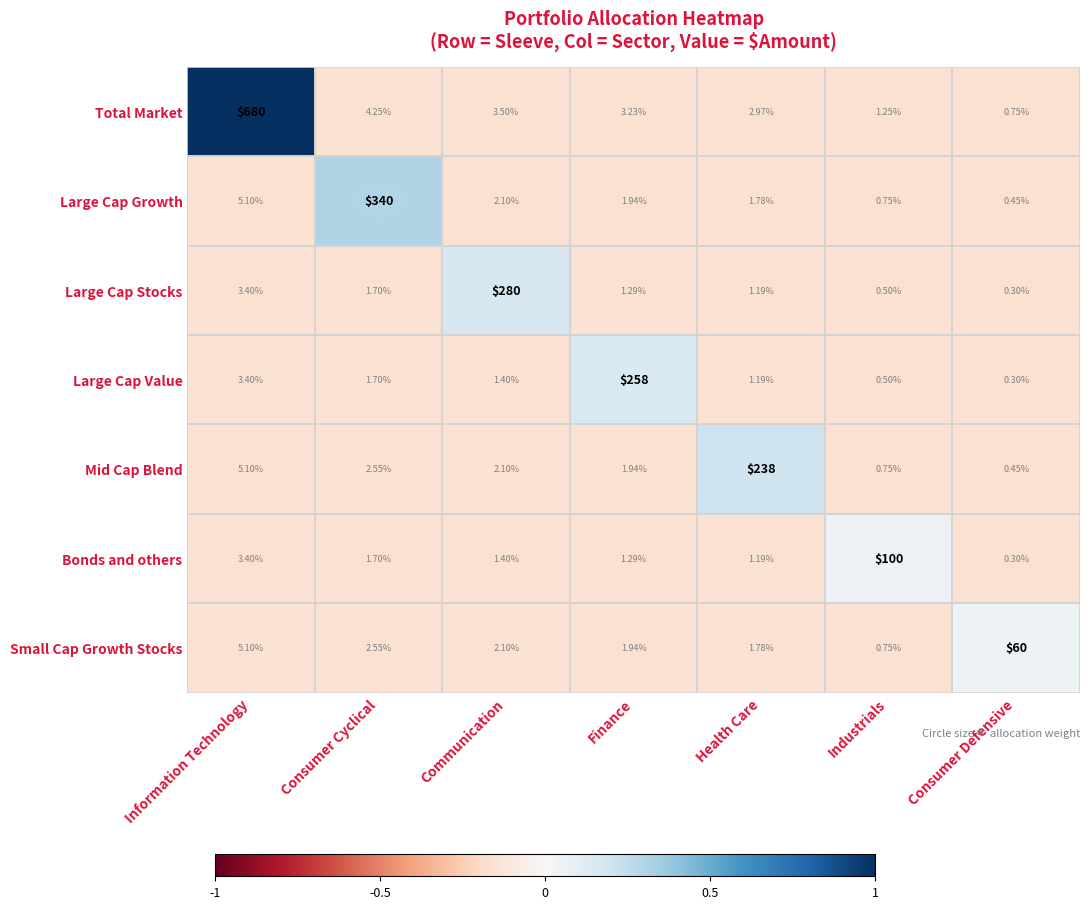

Which label corresponds to the largest value in the chart?

Information Technology